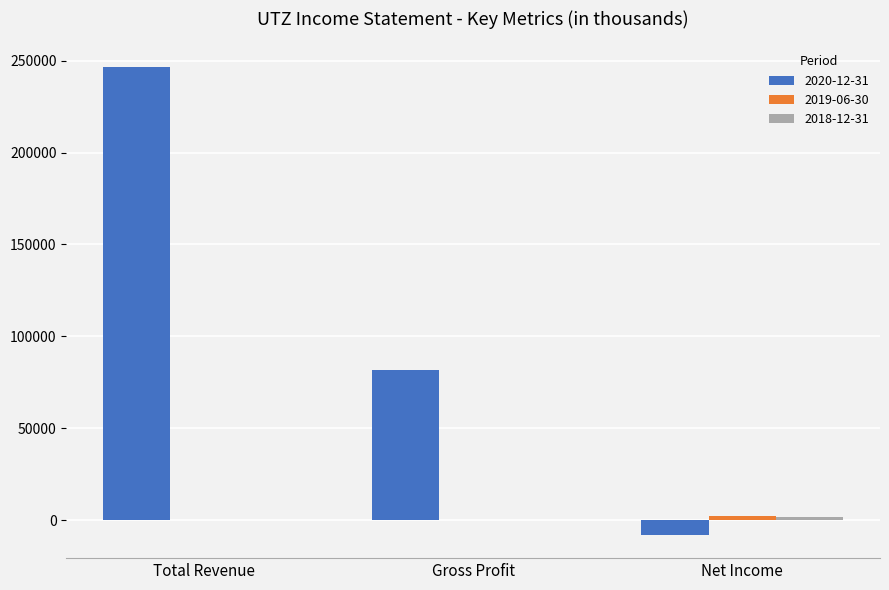

What is the maximum value shown in the chart?

246300